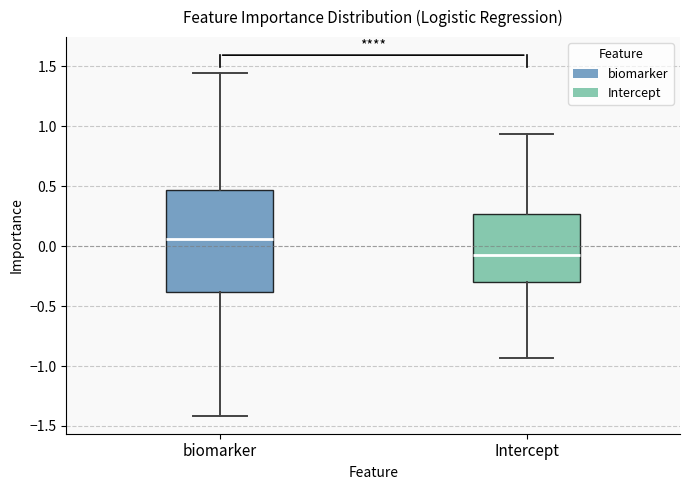

Reading left to right, transcribe this box plot: for each box, give where its median line is, the range the box spans, and where its two whiskers end, as read against the y-axis. The values are not printed on the chart, so give them approximately, as read against the axis.

biomarker: median 0.05, box -0.40 to 0.45, whiskers -1.40 to 1.45
Intercept: median -0.05, box -0.30 to 0.25, whiskers -0.95 to 0.95